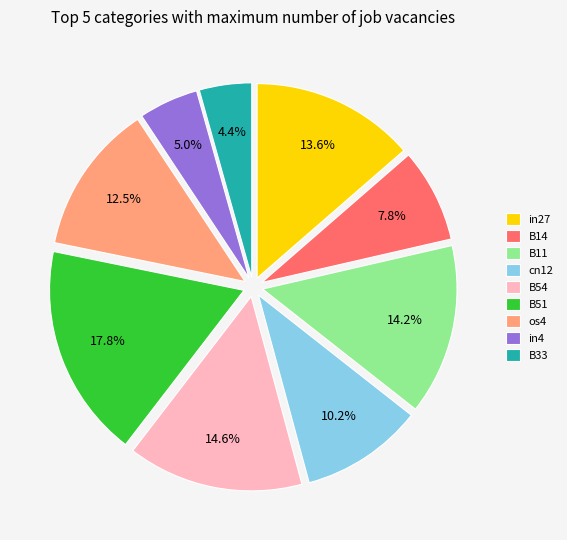

Does os4 account for over 50% of the chart?

No